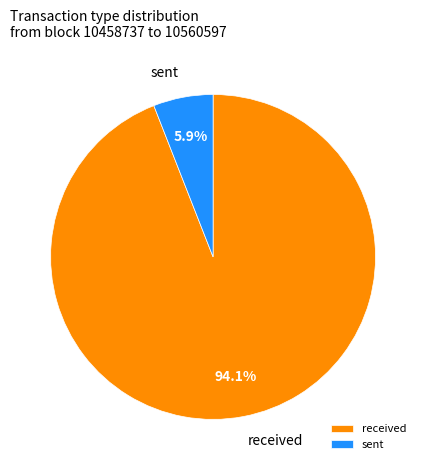

Which has a higher value, received or sent?

received